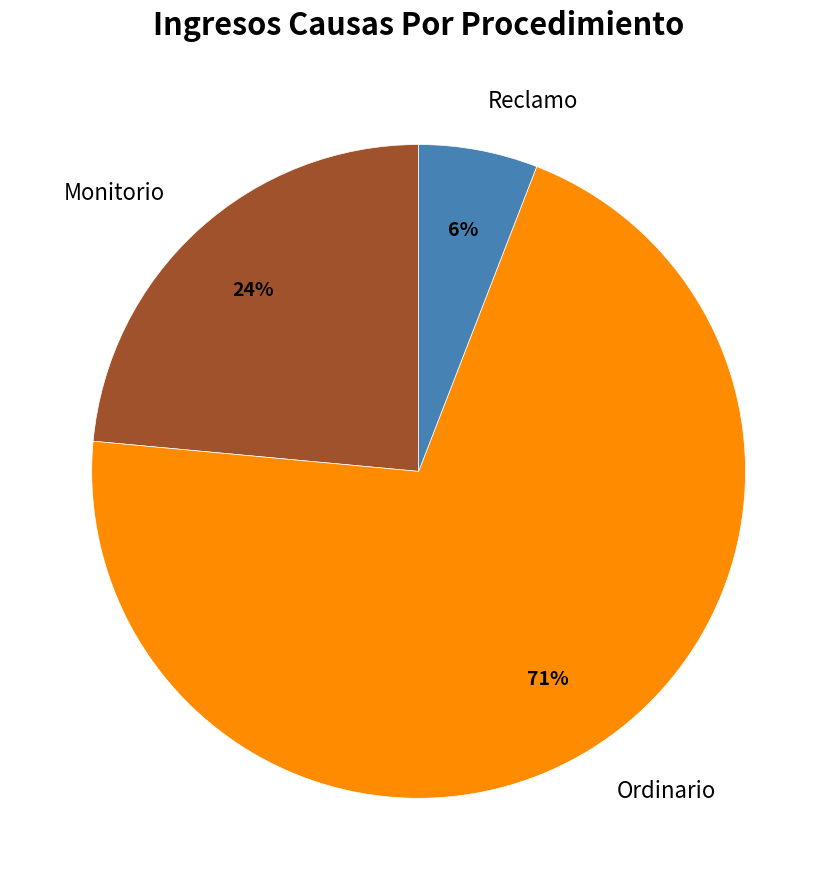

What is the smallest slice in the pie chart?

Reclamo